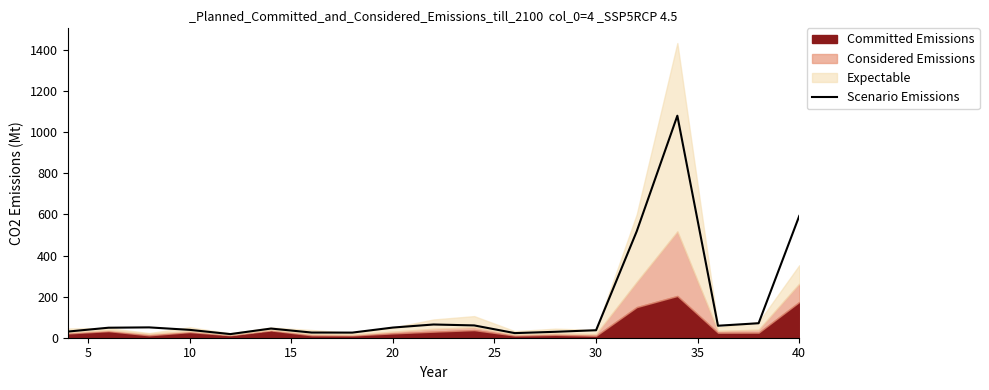

What is the smallest value displayed?

17.6